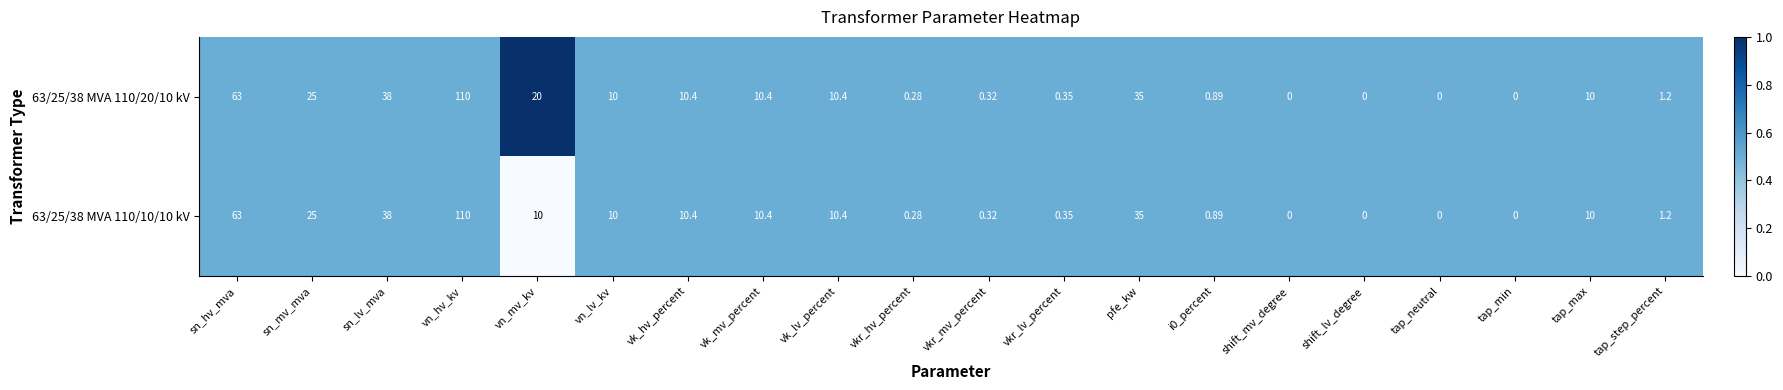

Which label corresponds to the largest value in the chart?

vn_hv_kv